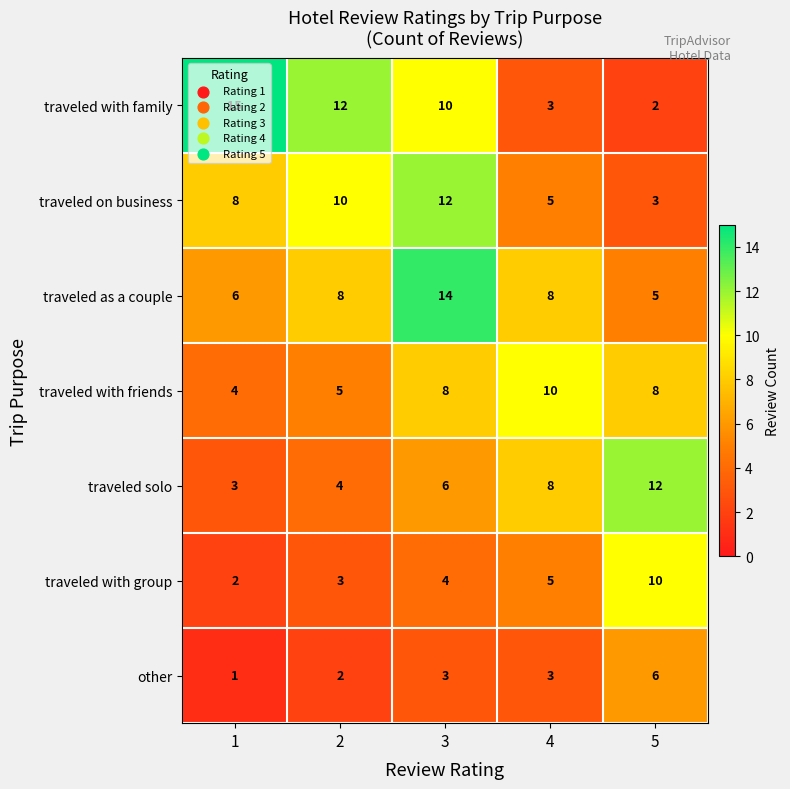

The value of traveled with group at 4 is 5. True or false?

True